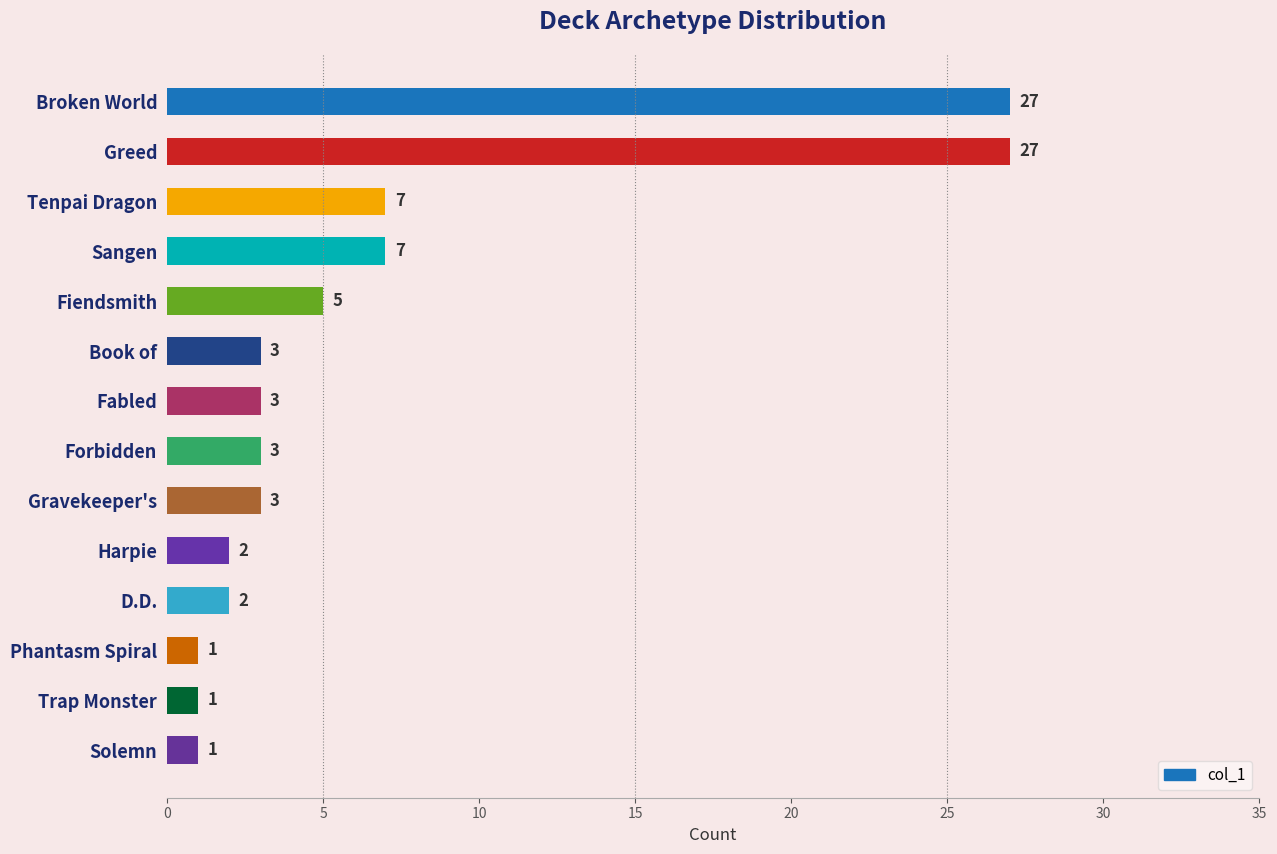

Reading top to bottom, what are all the values shown in this chart?

Broken World=27	Greed=27	Tenpai Dragon=7	Sangen=7	Fiendsmith=5	Book of=3	Fabled=3	Forbidden=3	Gravekeeper's=3	Harpie=2	D.D.=2	Phantasm Spiral=1	Trap Monster=1	Solemn=1